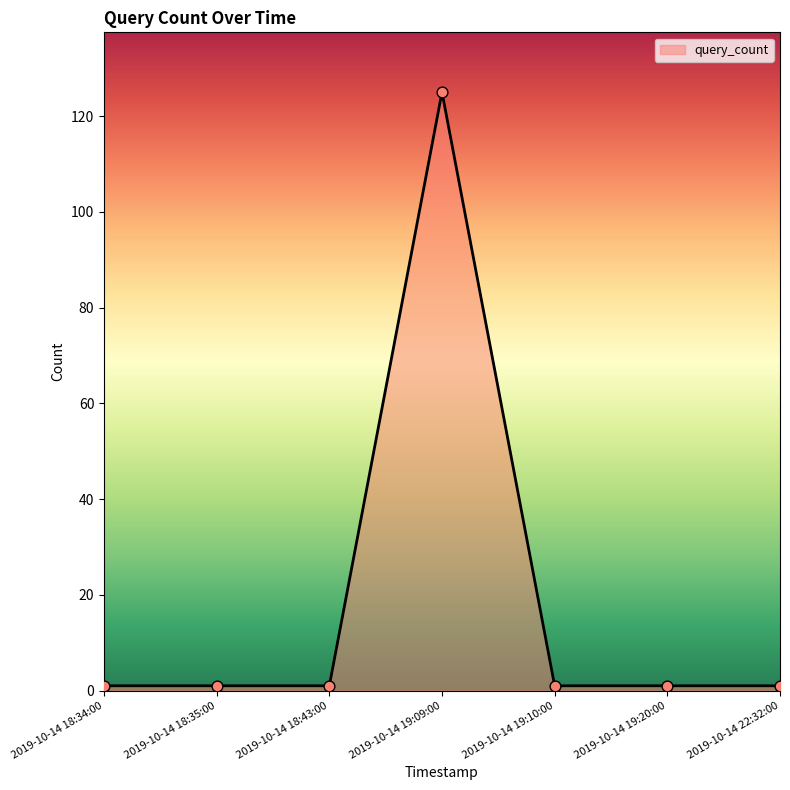

What is the change in value from 2019-10-14 18:35:00 to 2019-10-14 19:09:00?

+124